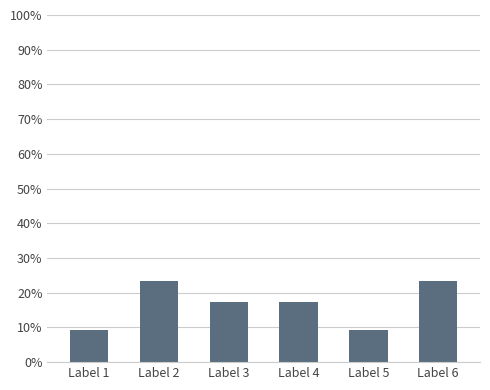

Reading right to left, extract all data points from this chart.

Label 6=23.4	Label 5=9.4	Label 4=17.2	Label 3=17.2	Label 2=23.4	Label 1=9.4